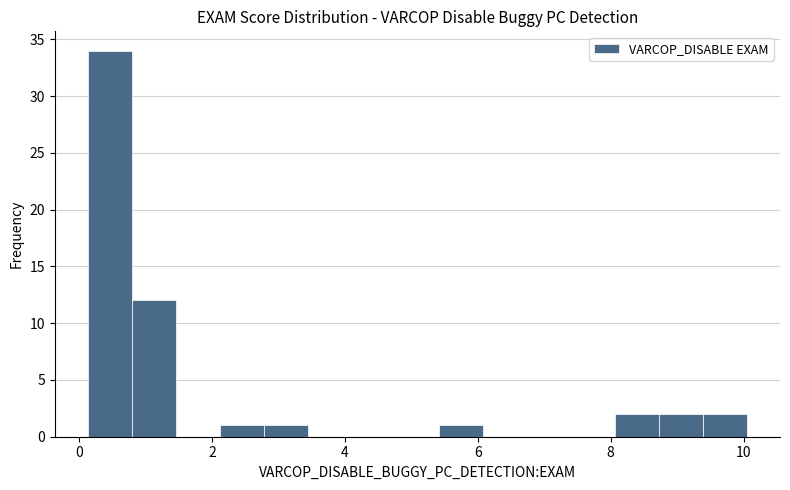

Around what value on the x-axis is the tallest bar? Give the approximate position of its centre, as read against the axis.

0.4